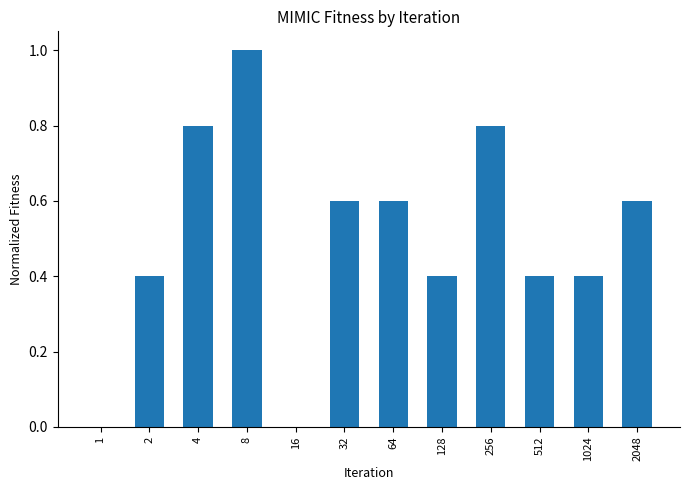

How many values are between 0 and 1?

12